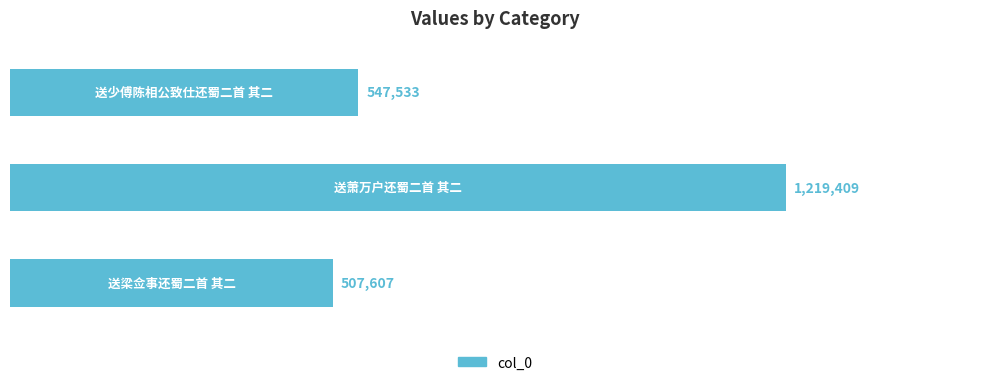

What is the average value?

758183